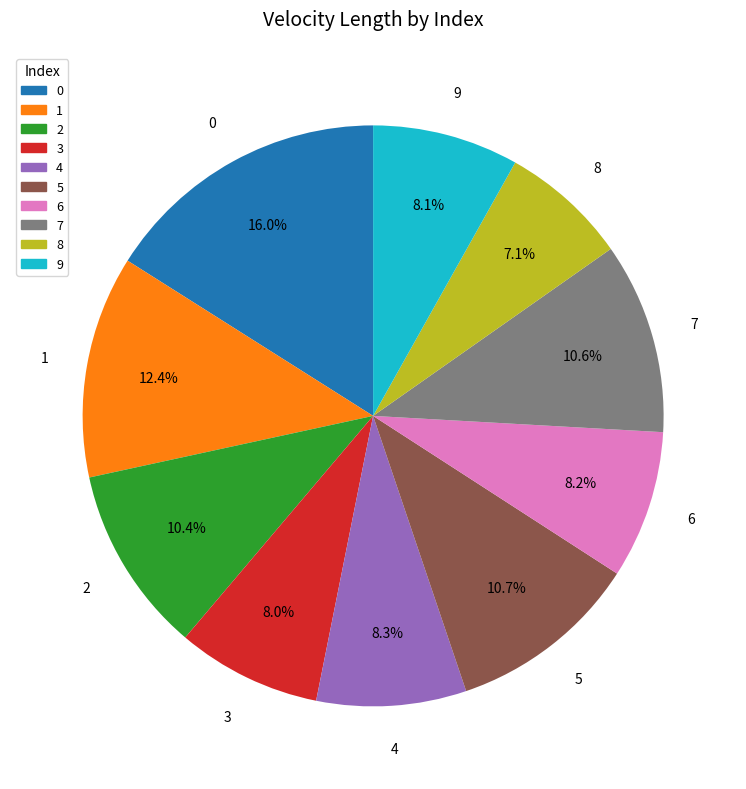

Which slice is the smallest?

8